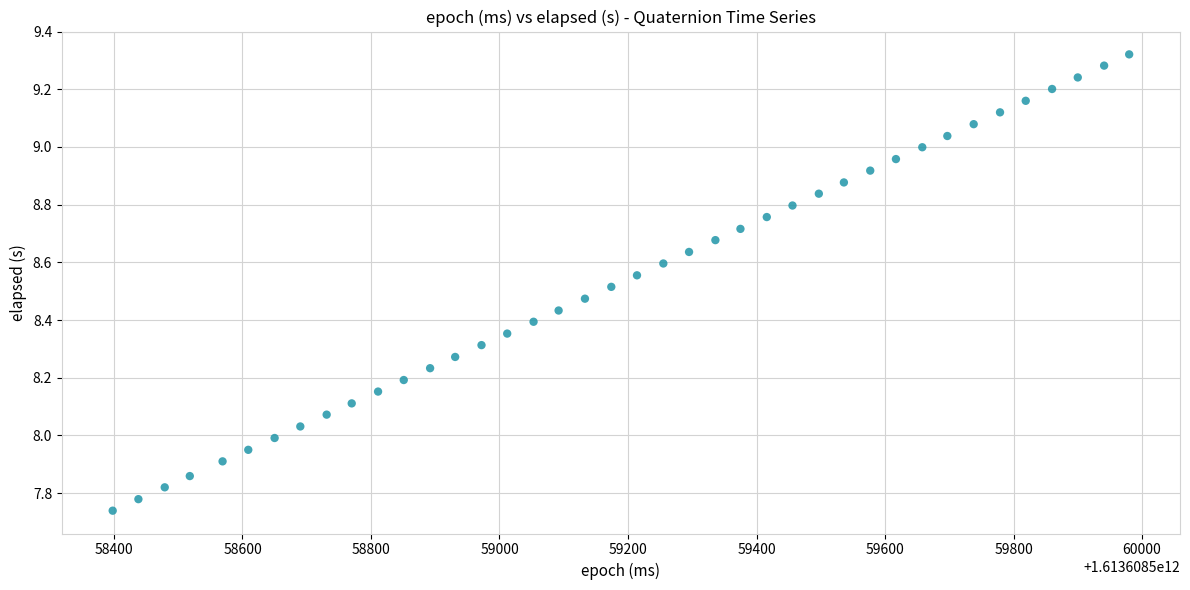

What is the range of X values (max minus min)?

1582.0